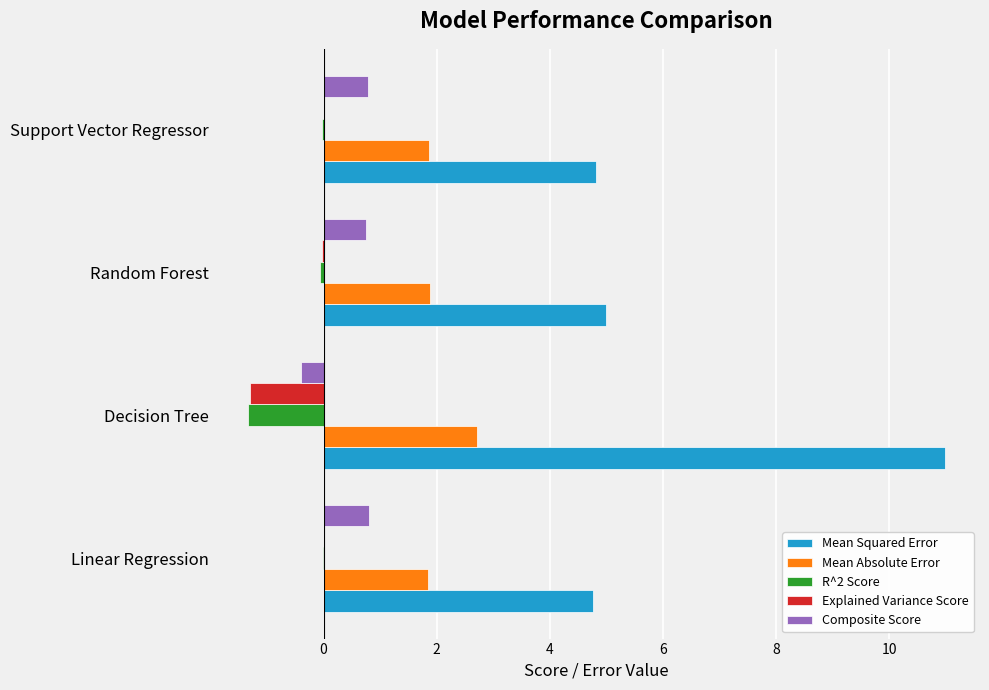

How many Mean Absolute Error values are between 1 and 2?

3